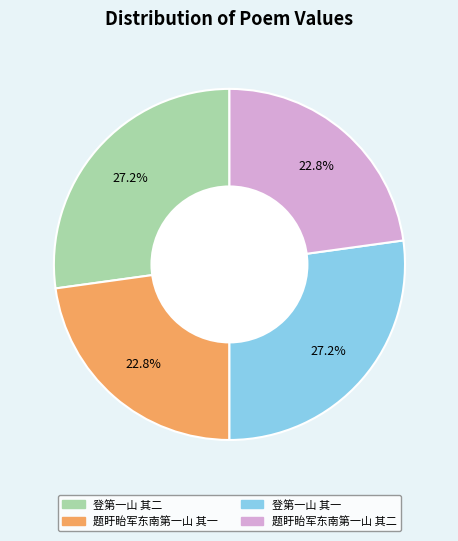

How many slices are in this pie chart?

4